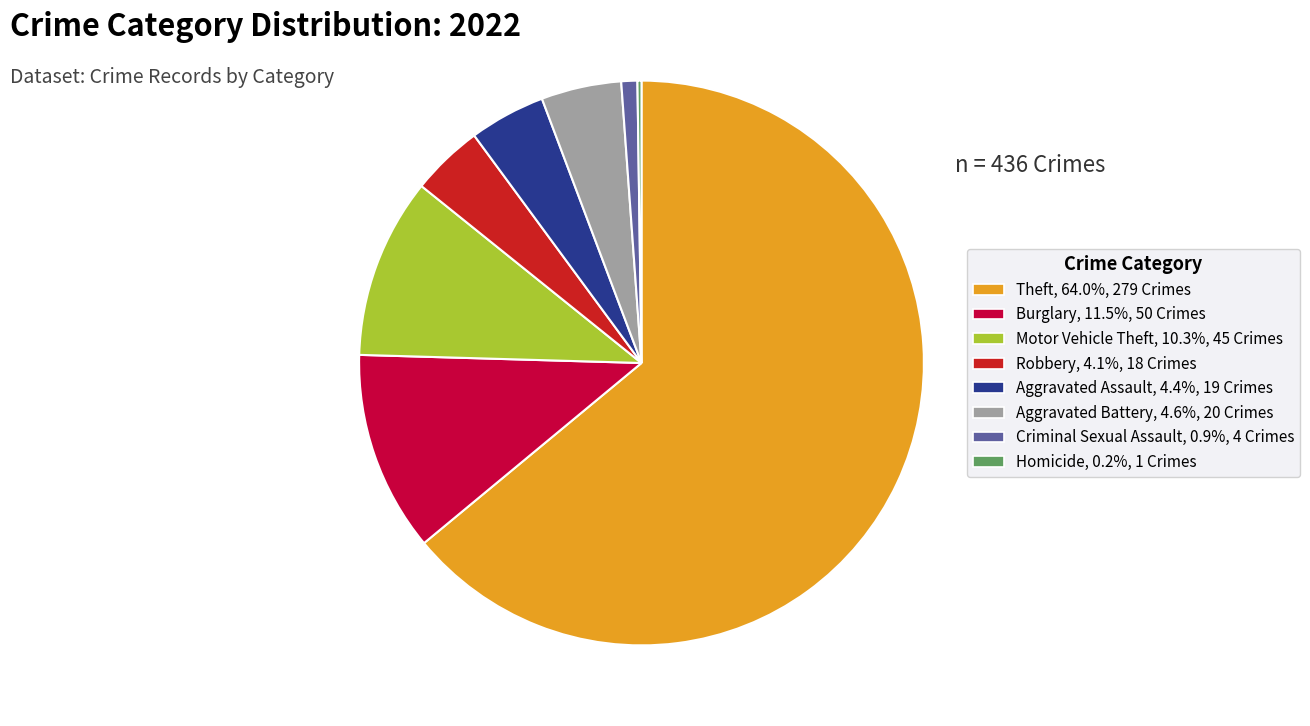

Is there any slice that represents more than half of the pie?

Yes